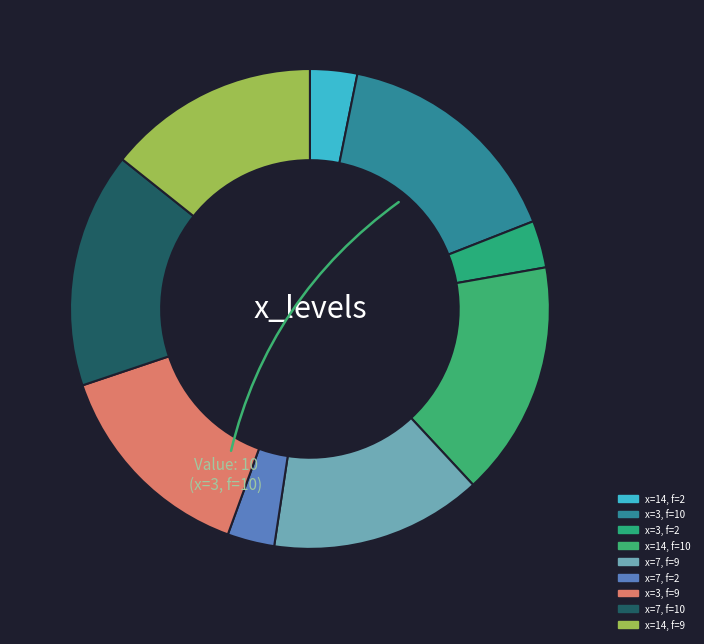

To the nearest percent, what is the average slice percentage?

11%